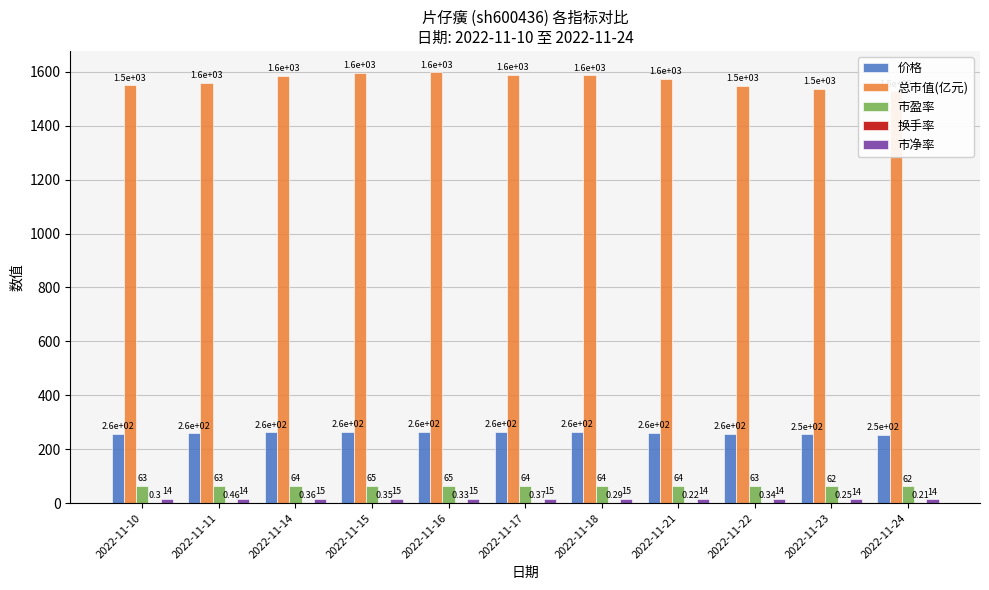

Rank the categories by 市净率 value from highest to lowest.

2022-11-16, 2022-11-15, 2022-11-17, 2022-11-18, 2022-11-14, 2022-11-21, 2022-11-11, 2022-11-10, 2022-11-22, 2022-11-23, 2022-11-24